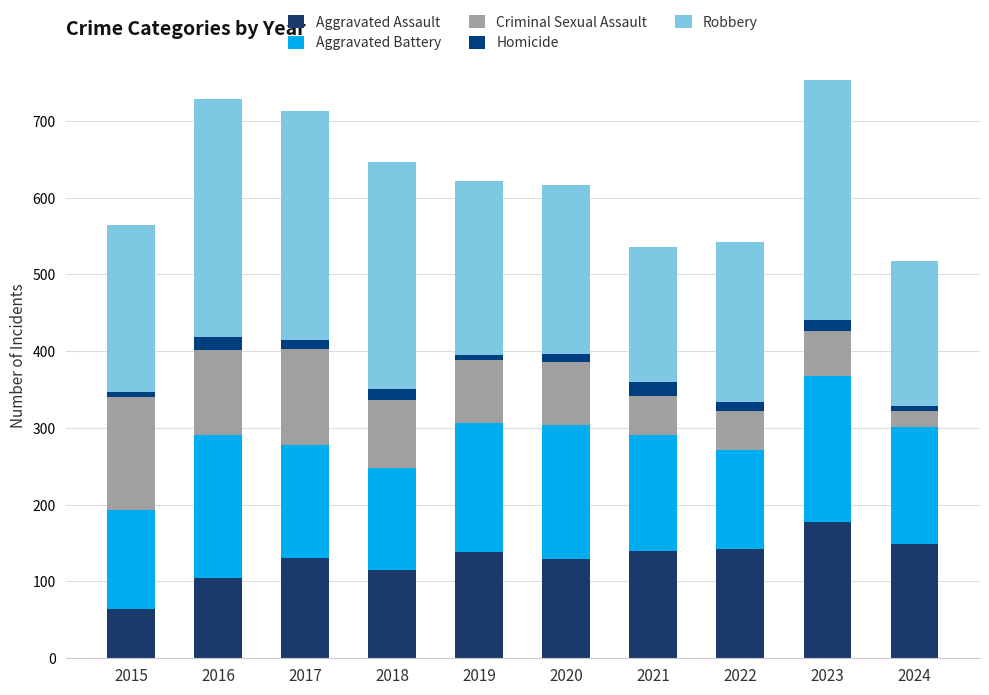

Which has a higher value, 2024 or 2019?

2024